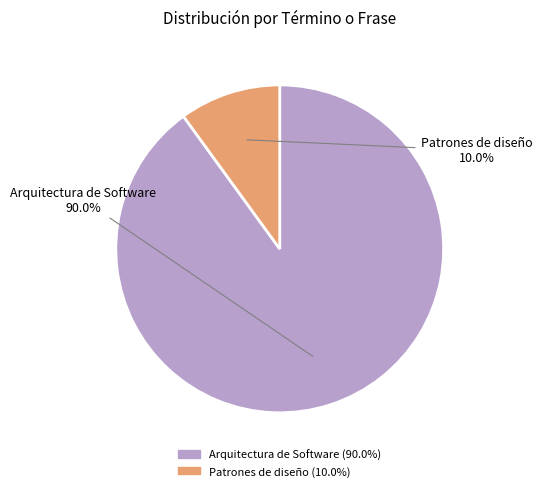

To the nearest percent, what is the difference between the largest and smallest slice percentages?

80%